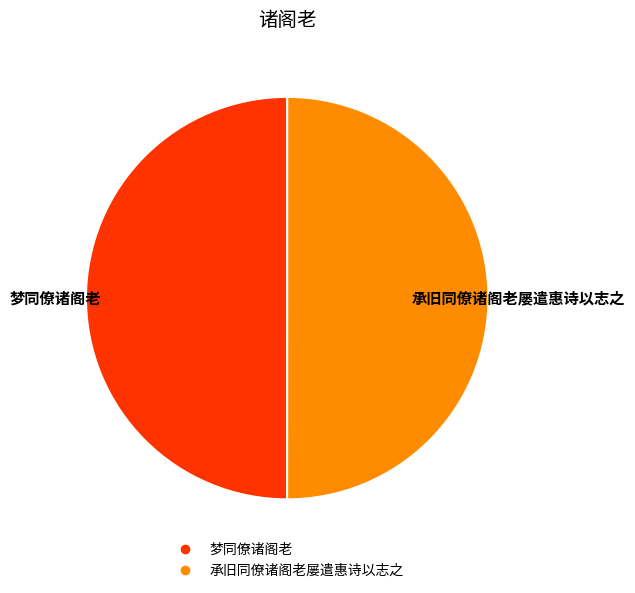

Approximately how many times larger is the value at 承旧同僚诸阁老屡遣惠诗以志之 compared to 梦同僚诸阁老?

1.0